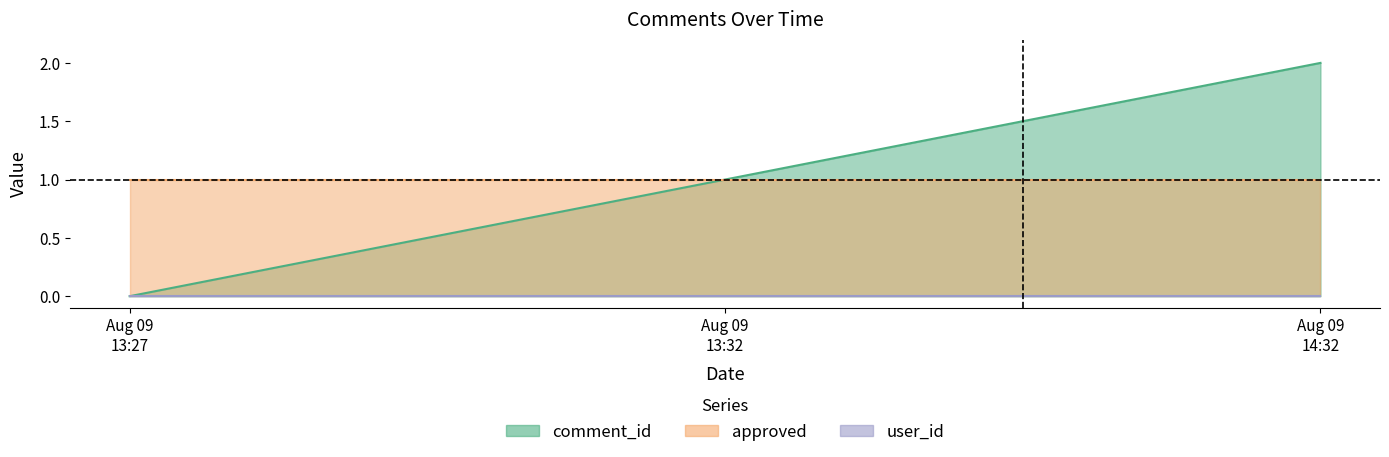

What is the maximum value shown in the chart?

2